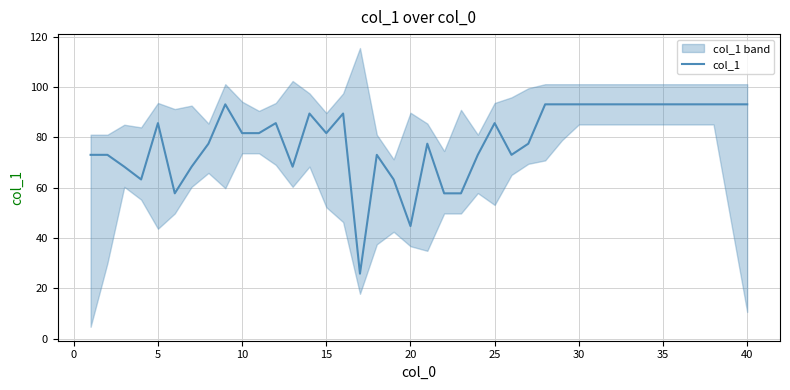

What is the smallest value displayed?

25.8